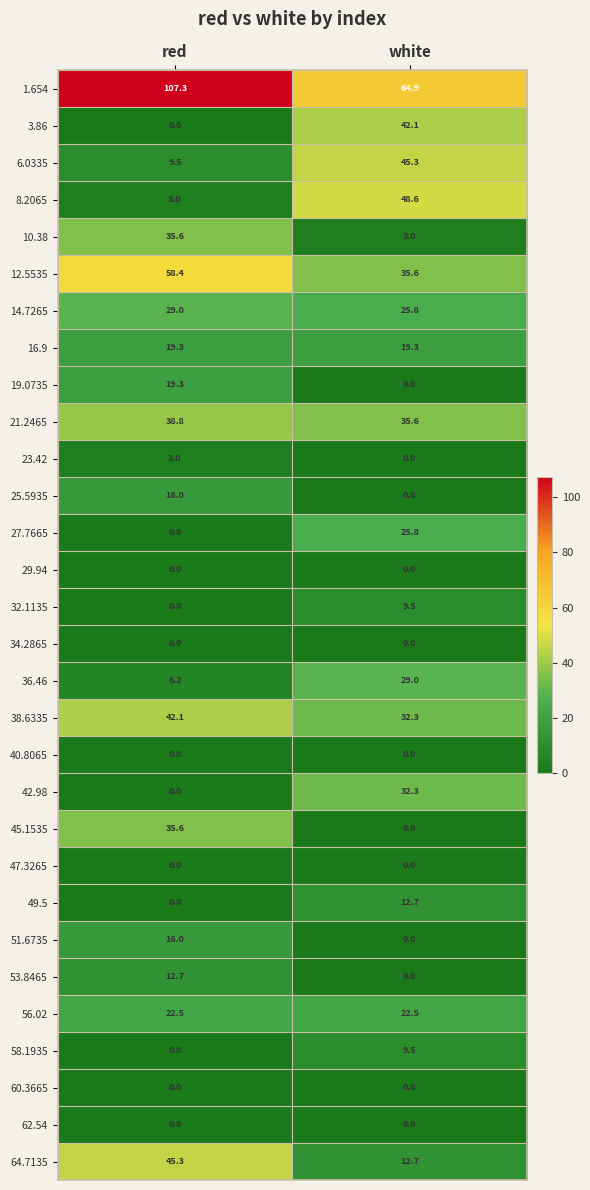

The value of 64.7135 at white is 12.7. True or false?

True